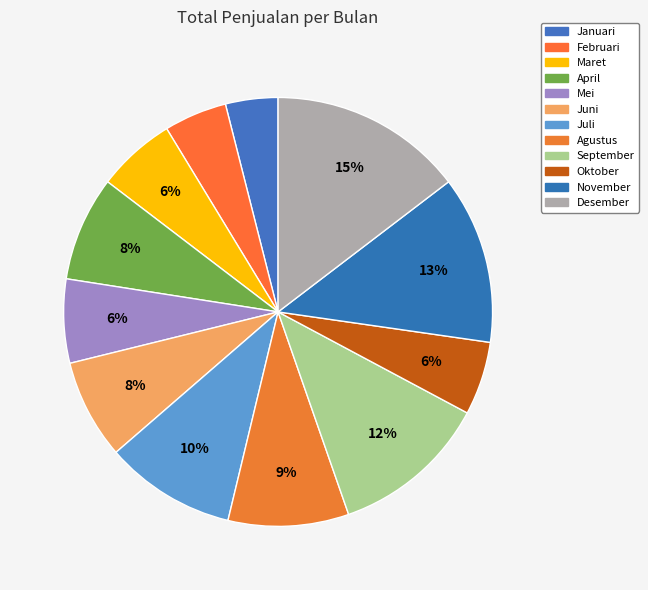

Rank the categories by value from highest to lowest.

Desember, November, September, Juli, Agustus, April, Juni, Mei, Maret, Oktober, Februari, Januari